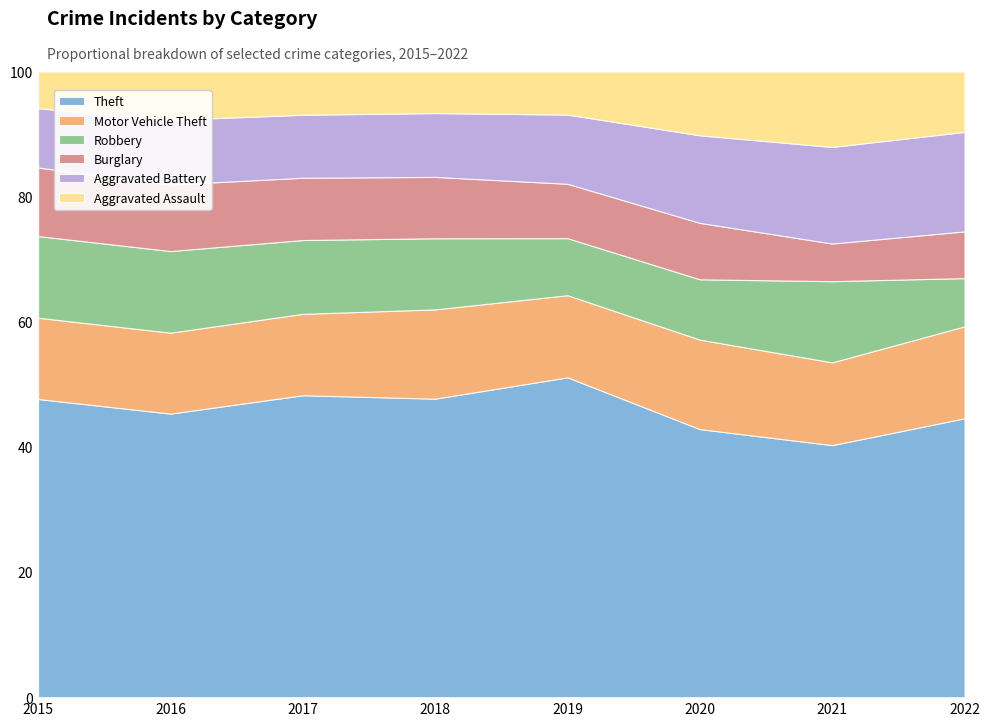

What is the approximate value of Theft at 2021?

40.3